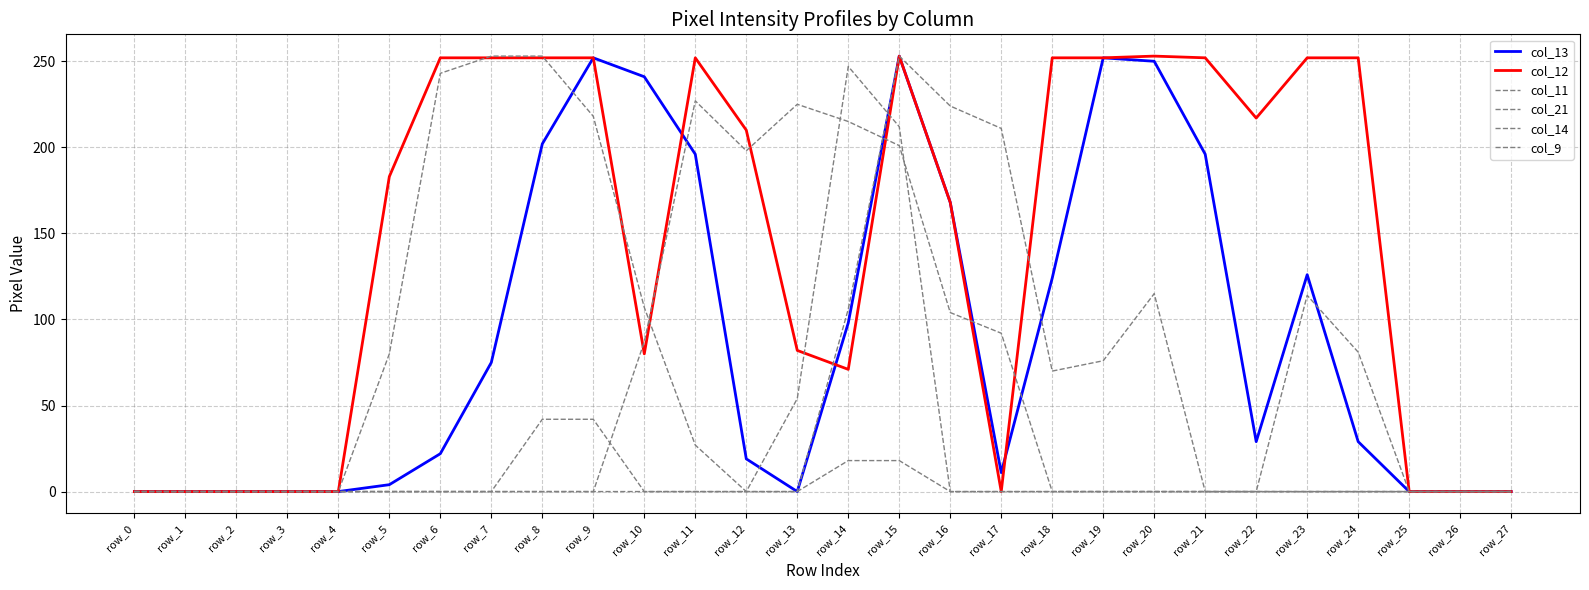

Reading right to left, transcribe all the data shown in this chart.

col_13: row_27=0	row_26=0	row_25=0	row_24=29	row_23=126	row_22=29	row_21=196	row_20=250	row_19=252	row_18=124	row_17=11	row_16=168	row_15=253	row_14=98	row_13=0	row_12=19	row_11=196	row_10=241	row_9=252	row_8=202	row_7=75	row_6=22	row_5=4	row_4=0	row_3=0	row_2=0	row_1=0	row_0=0
col_12: row_27=0	row_26=0	row_25=0	row_24=252	row_23=252	row_22=217	row_21=252	row_20=253	row_19=252	row_18=252	row_17=0	row_16=168	row_15=253	row_14=71	row_13=82	row_12=210	row_11=252	row_10=80	row_9=252	row_8=252	row_7=252	row_6=252	row_5=183	row_4=0	row_3=0	row_2=0	row_1=0	row_0=0
col_11: row_27=0	row_26=0	row_25=0	row_24=0	row_23=0	row_22=0	row_21=0	row_20=0	row_19=0	row_18=0	row_17=92	row_16=104	row_15=201	row_14=215	row_13=225	row_12=198	row_11=227	row_10=87	row_9=0	row_8=0	row_7=0	row_6=0	row_5=0	row_4=0	row_3=0	row_2=0	row_1=0	row_0=0
col_21: row_27=0	row_26=0	row_25=0	row_24=0	row_23=0	row_22=0	row_21=0	row_20=0	row_19=0	row_18=0	row_17=0	row_16=0	row_15=212	row_14=247	row_13=54	row_12=0	row_11=27	row_10=107	row_9=218	row_8=253	row_7=253	row_6=243	row_5=80	row_4=0	row_3=0	row_2=0	row_1=0	row_0=0
col_14: row_27=0	row_26=0	row_25=0	row_24=0	row_23=0	row_22=0	row_21=0	row_20=115	row_19=76	row_18=70	row_17=211	row_16=224	row_15=253	row_14=106	row_13=0	row_12=0	row_11=0	row_10=0	row_9=42	row_8=42	row_7=0	row_6=0	row_5=0	row_4=0	row_3=0	row_2=0	row_1=0	row_0=0
col_9: row_27=0	row_26=0	row_25=0	row_24=81	row_23=114	row_22=0	row_21=0	row_20=0	row_19=0	row_18=0	row_17=0	row_16=0	row_15=18	row_14=18	row_13=0	row_12=0	row_11=0	row_10=0	row_9=0	row_8=0	row_7=0	row_6=0	row_5=0	row_4=0	row_3=0	row_2=0	row_1=0	row_0=0